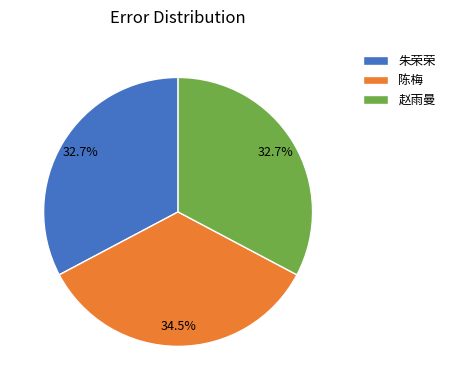

The 赵雨曼 slice represents 33% of the pie. True or false?

True